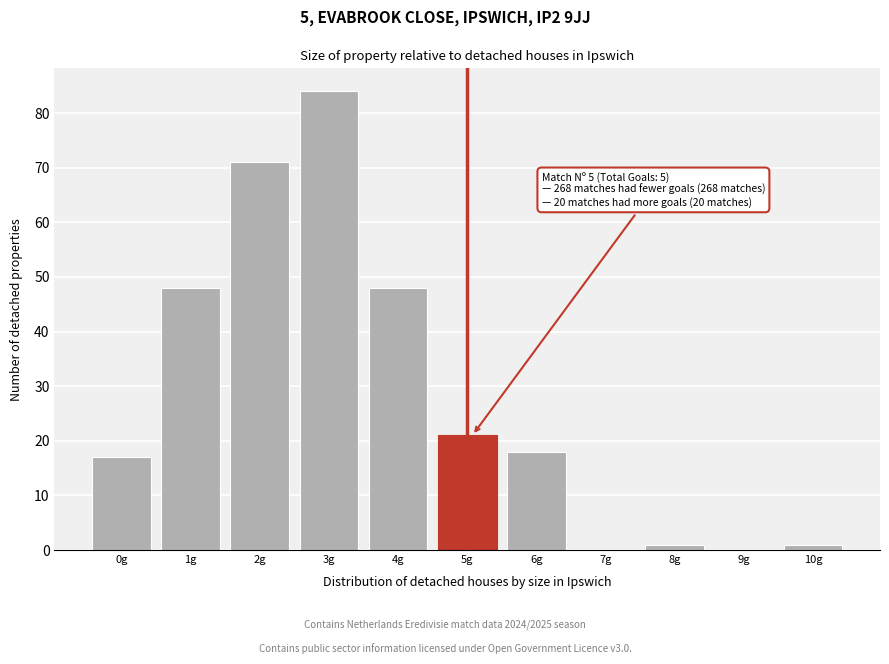

Reading right to left, transcribe all the data shown in this chart.

10g=1	9g=0	8g=1	7g=0	6g=18	5g=21	4g=48	3g=84	2g=71	1g=48	0g=17